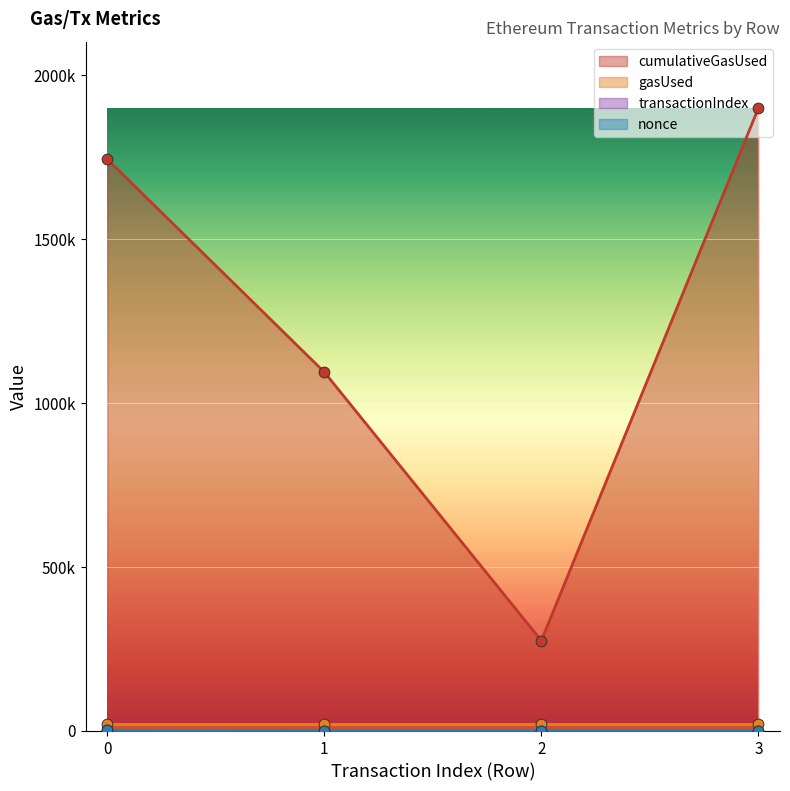

Which series reaches the maximum Y coordinate?

cumulativeGasUsed